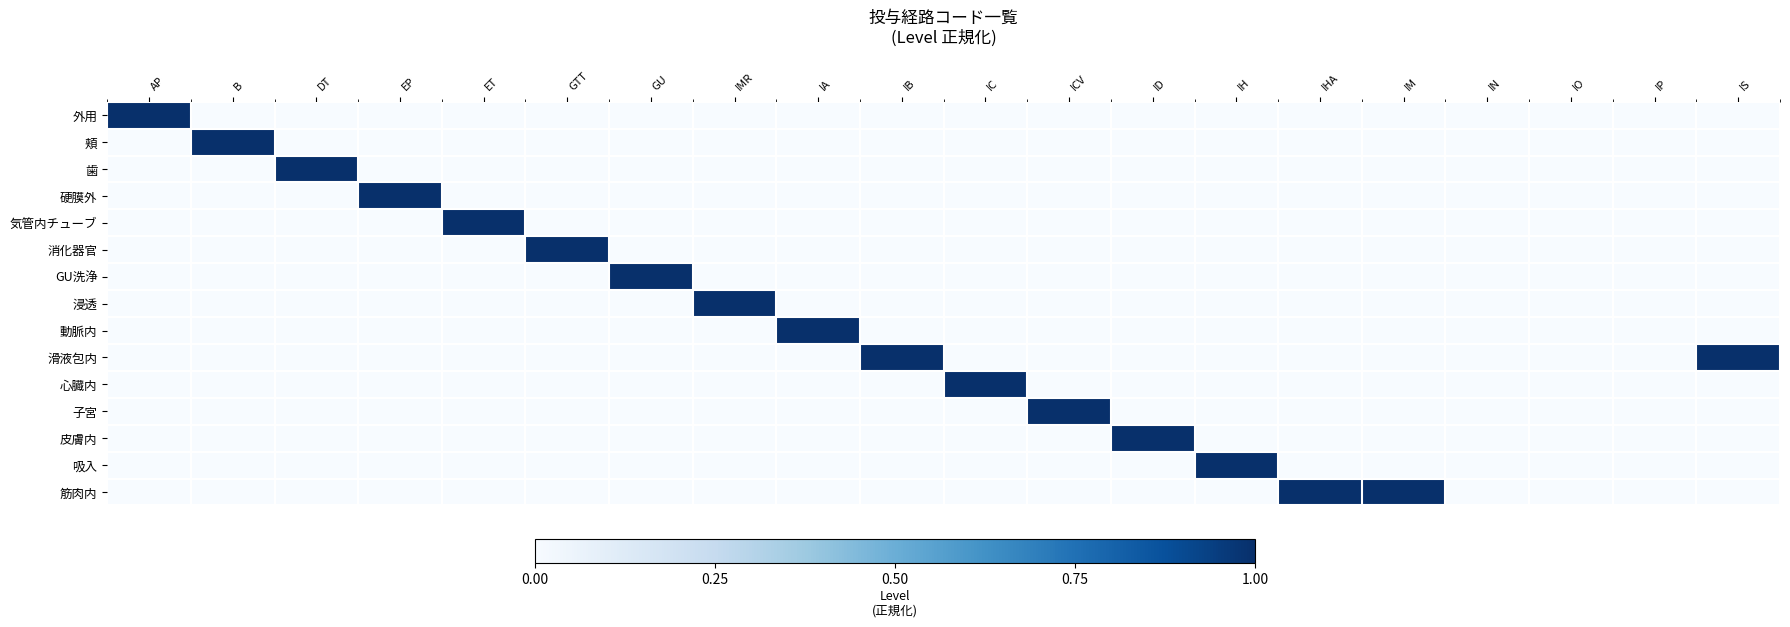

Reading left to right, transcribe all the data shown in this chart.

外用: AP=1	B=0	DT=0	EP=0	ET=0	GTT=0	GU=0	IMR=0	IA=0	IB=0	IC=0	ICV=0	ID=0	IH=0	IHA=0	IM=0	IN=0	IO=0	IP=0	IS=0
頬: AP=0	B=1	DT=0	EP=0	ET=0	GTT=0	GU=0	IMR=0	IA=0	IB=0	IC=0	ICV=0	ID=0	IH=0	IHA=0	IM=0	IN=0	IO=0	IP=0	IS=0
歯: AP=0	B=0	DT=1	EP=0	ET=0	GTT=0	GU=0	IMR=0	IA=0	IB=0	IC=0	ICV=0	ID=0	IH=0	IHA=0	IM=0	IN=0	IO=0	IP=0	IS=0
硬膜外: AP=0	B=0	DT=0	EP=1	ET=0	GTT=0	GU=0	IMR=0	IA=0	IB=0	IC=0	ICV=0	ID=0	IH=0	IHA=0	IM=0	IN=0	IO=0	IP=0	IS=0
気管内チューブ: AP=0	B=0	DT=0	EP=0	ET=1	GTT=0	GU=0	IMR=0	IA=0	IB=0	IC=0	ICV=0	ID=0	IH=0	IHA=0	IM=0	IN=0	IO=0	IP=0	IS=0
消化器官: AP=0	B=0	DT=0	EP=0	ET=0	GTT=1	GU=0	IMR=0	IA=0	IB=0	IC=0	ICV=0	ID=0	IH=0	IHA=0	IM=0	IN=0	IO=0	IP=0	IS=0
GU洗浄: AP=0	B=0	DT=0	EP=0	ET=0	GTT=0	GU=1	IMR=0	IA=0	IB=0	IC=0	ICV=0	ID=0	IH=0	IHA=0	IM=0	IN=0	IO=0	IP=0	IS=0
浸透: AP=0	B=0	DT=0	EP=0	ET=0	GTT=0	GU=0	IMR=1	IA=0	IB=0	IC=0	ICV=0	ID=0	IH=0	IHA=0	IM=0	IN=0	IO=0	IP=0	IS=0
動脈内: AP=0	B=0	DT=0	EP=0	ET=0	GTT=0	GU=0	IMR=0	IA=1	IB=0	IC=0	ICV=0	ID=0	IH=0	IHA=0	IM=0	IN=0	IO=0	IP=0	IS=0
滑液包内: AP=0	B=0	DT=0	EP=0	ET=0	GTT=0	GU=0	IMR=0	IA=0	IB=1	IC=0	ICV=0	ID=0	IH=0	IHA=0	IM=0	IN=0	IO=0	IP=0	IS=1
心臓内: AP=0	B=0	DT=0	EP=0	ET=0	GTT=0	GU=0	IMR=0	IA=0	IB=0	IC=1	ICV=0	ID=0	IH=0	IHA=0	IM=0	IN=0	IO=0	IP=0	IS=0
子宮: AP=0	B=0	DT=0	EP=0	ET=0	GTT=0	GU=0	IMR=0	IA=0	IB=0	IC=0	ICV=1	ID=0	IH=0	IHA=0	IM=0	IN=0	IO=0	IP=0	IS=0
皮膚内: AP=0	B=0	DT=0	EP=0	ET=0	GTT=0	GU=0	IMR=0	IA=0	IB=0	IC=0	ICV=0	ID=1	IH=0	IHA=0	IM=0	IN=0	IO=0	IP=0	IS=0
吸入: AP=0	B=0	DT=0	EP=0	ET=0	GTT=0	GU=0	IMR=0	IA=0	IB=0	IC=0	ICV=0	ID=0	IH=1	IHA=0	IM=0	IN=0	IO=0	IP=0	IS=0
筋肉内: AP=0	B=0	DT=0	EP=0	ET=0	GTT=0	GU=0	IMR=0	IA=0	IB=0	IC=0	ICV=0	ID=0	IH=0	IHA=1	IM=1	IN=0	IO=0	IP=0	IS=0